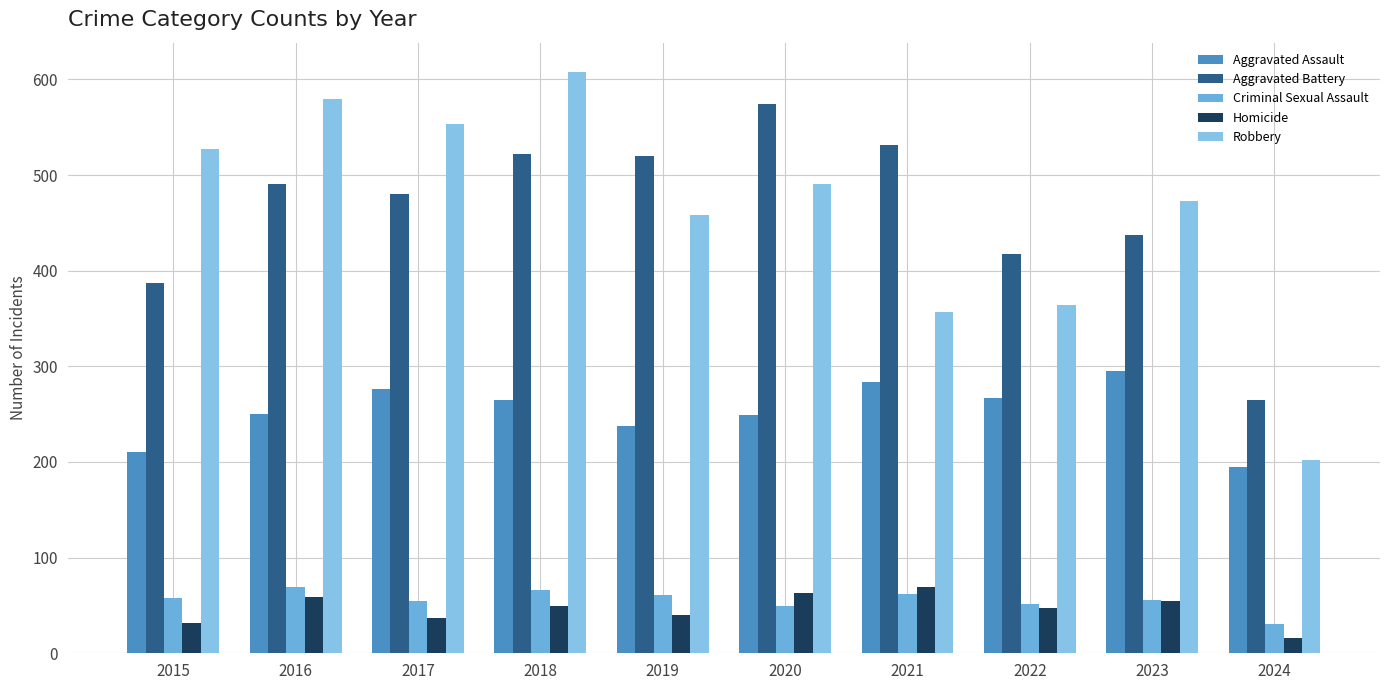

At which category does the chart reach its minimum across all series?

2024